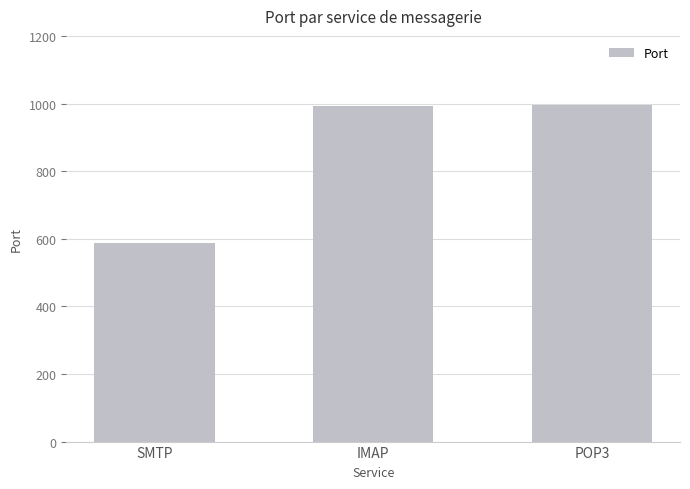

What is the change in value from IMAP to POP3?

+2